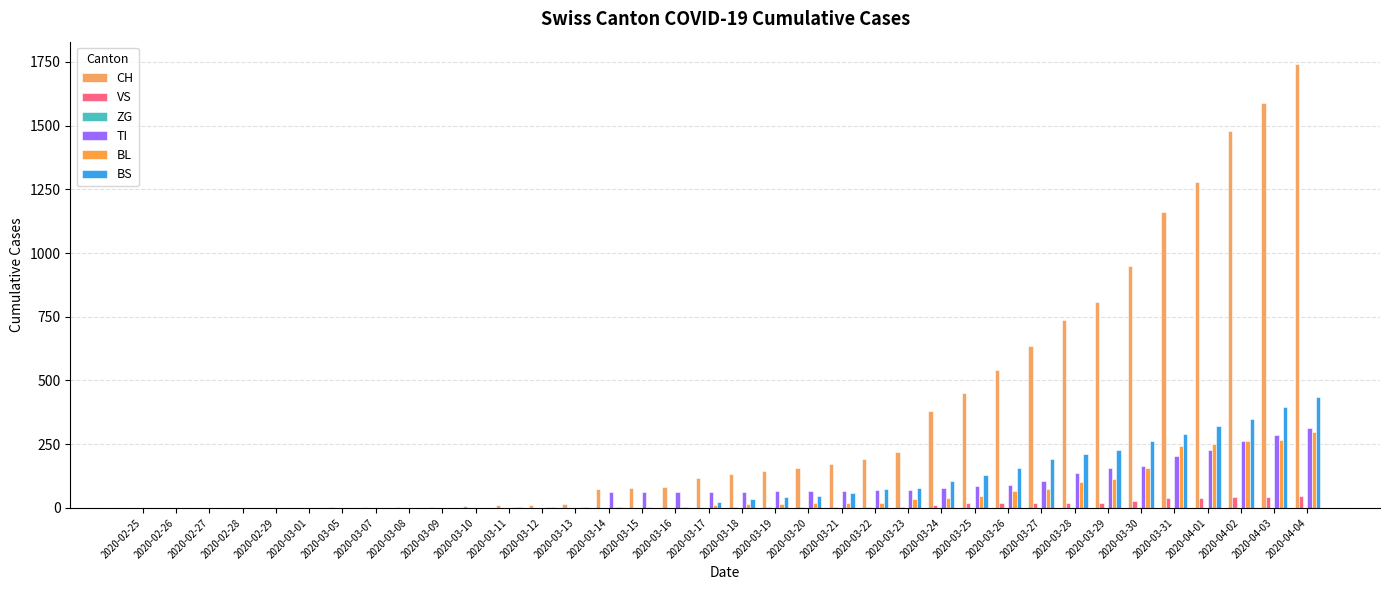

What position from the right is 2020-03-20?

16